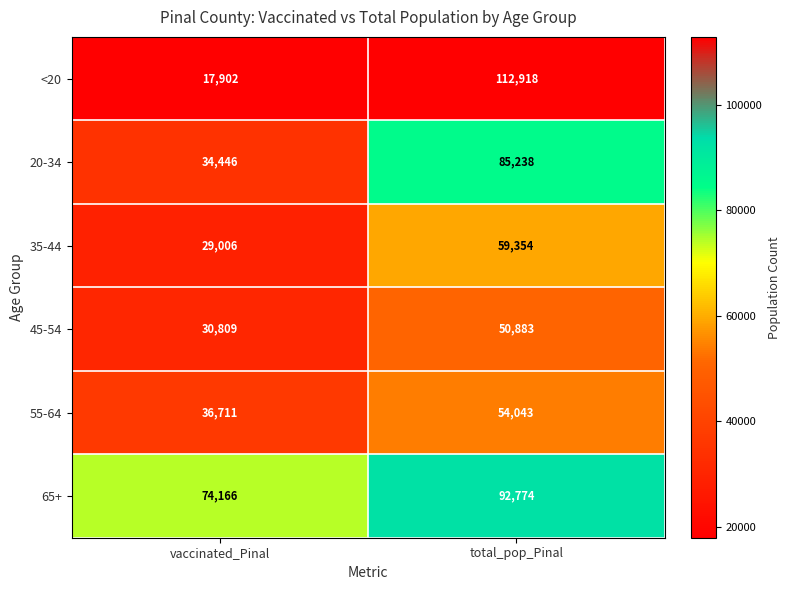

Is the value of 45-54 at vaccinated_Pinal greater than the value of 35-44 at vaccinated_Pinal?

Yes